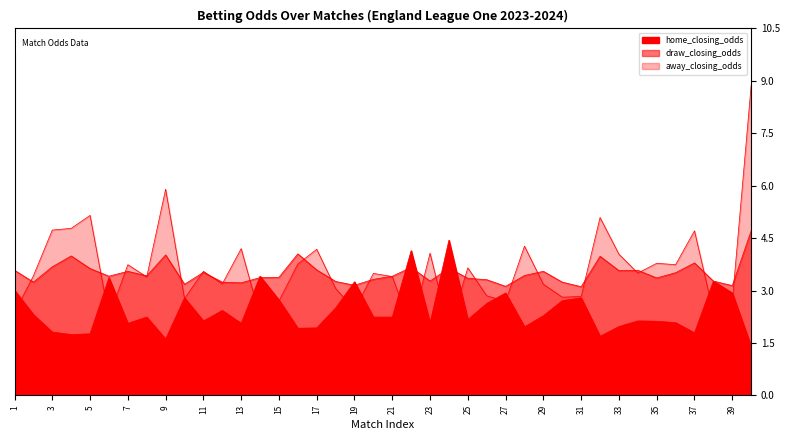

What is the sum of the home_closing_odds values at 38 and 32?

5.0